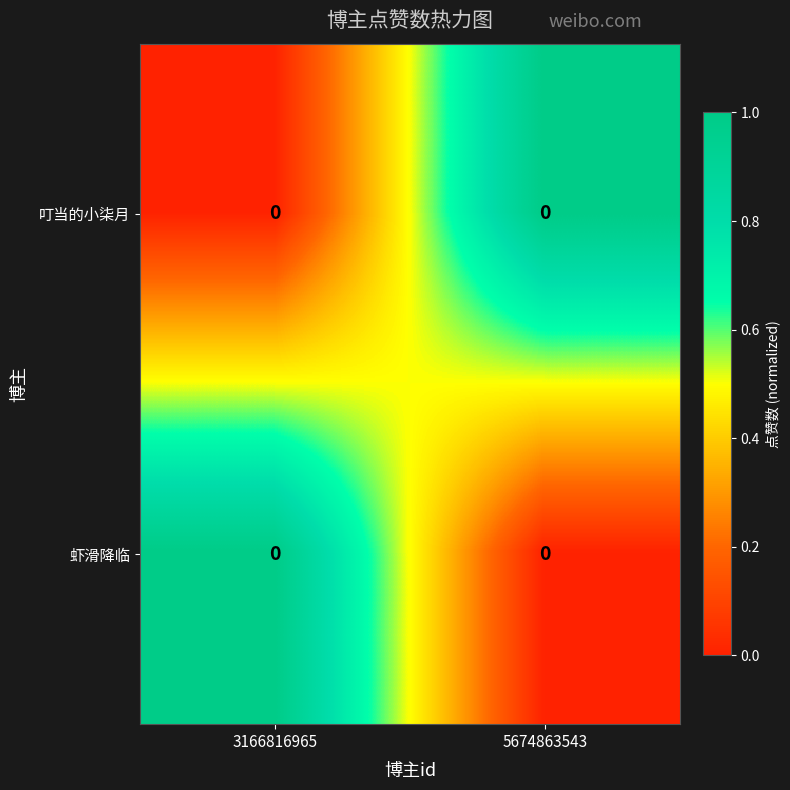

Which series has the widest spread of values?

row_0